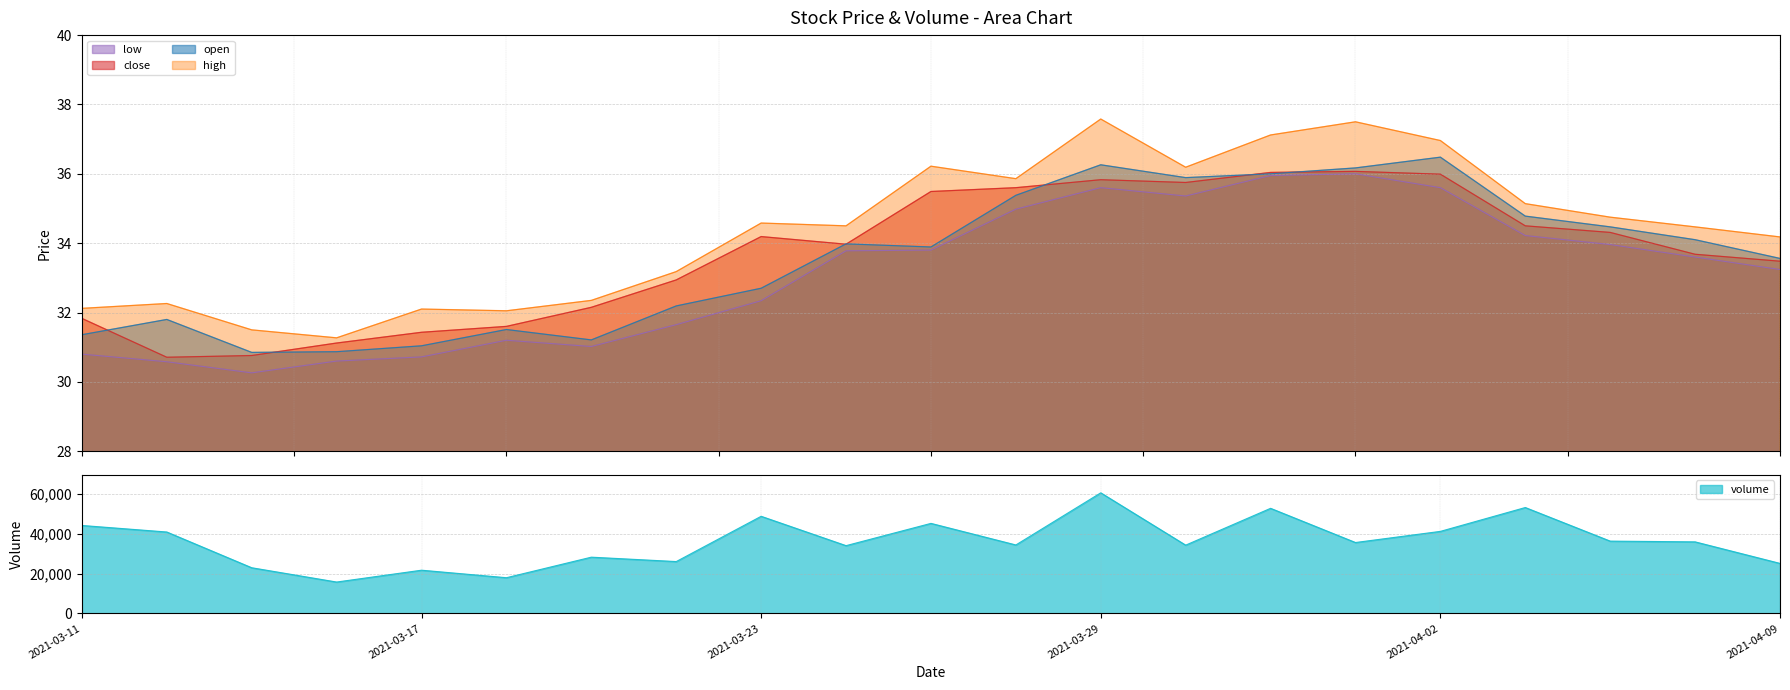

What is the value of the volume point at the 7th from the left?

28233.8